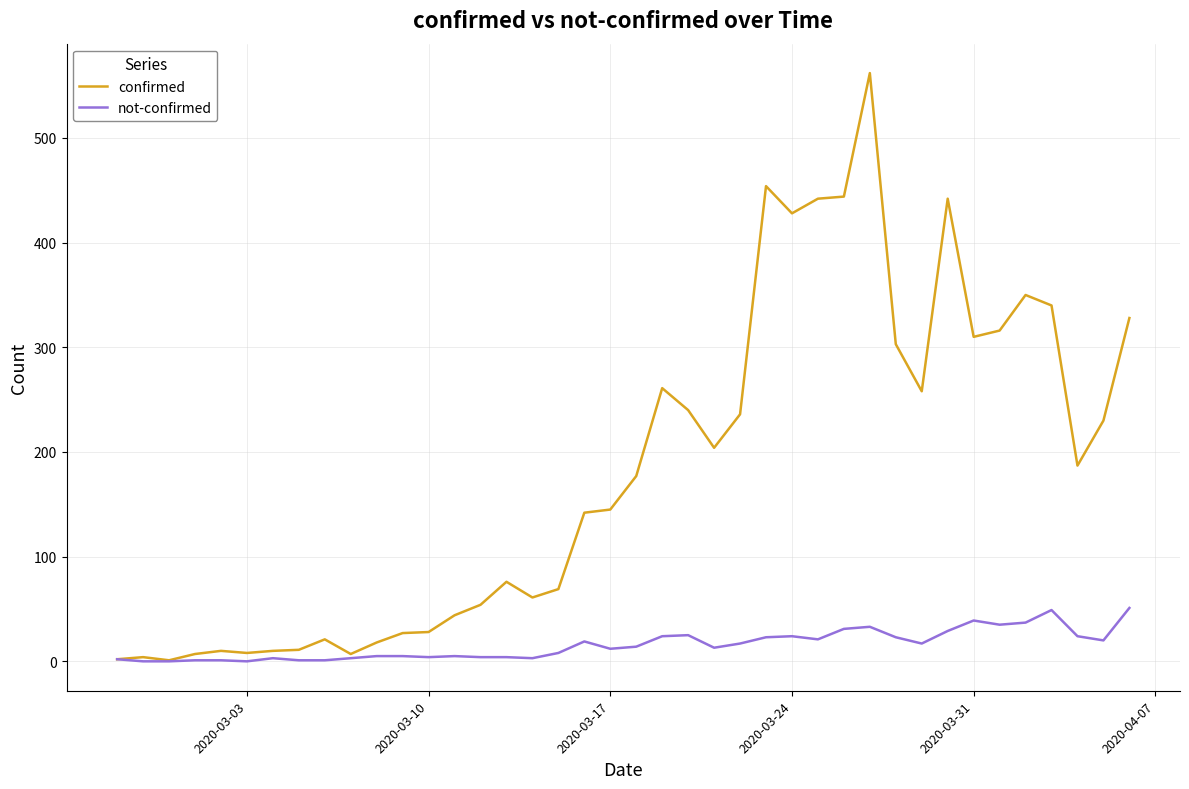

What is the greatest value displayed?

562